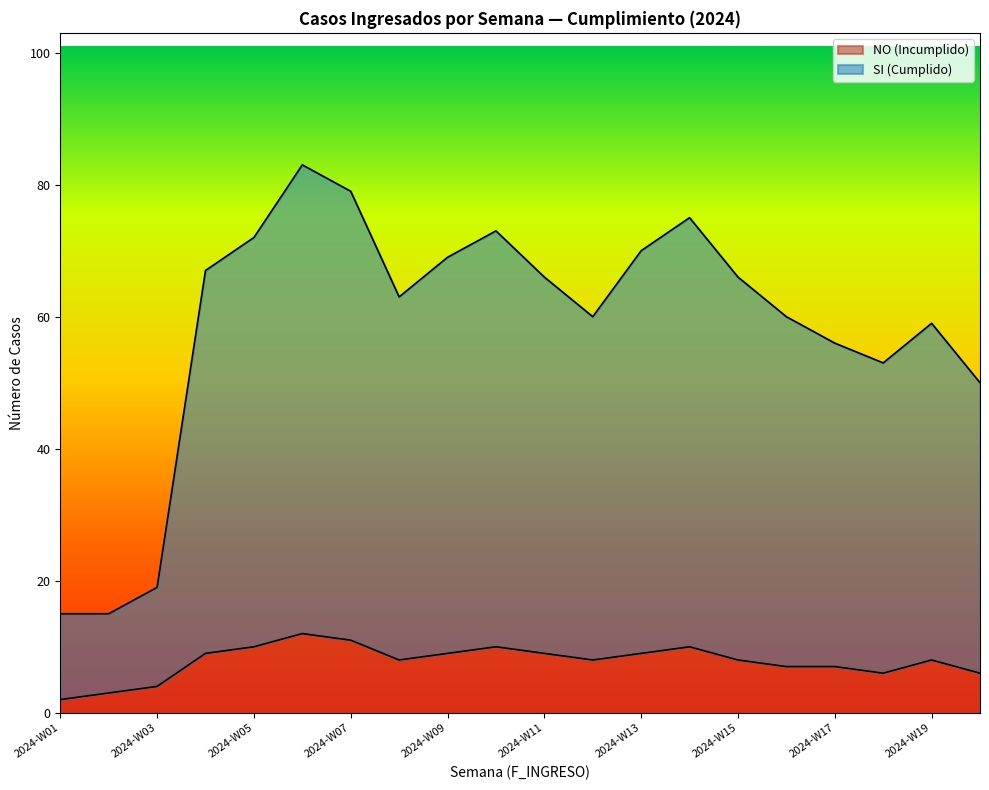

Is it true that NO (Incumplido) equals 11 at 2024-W07?

True